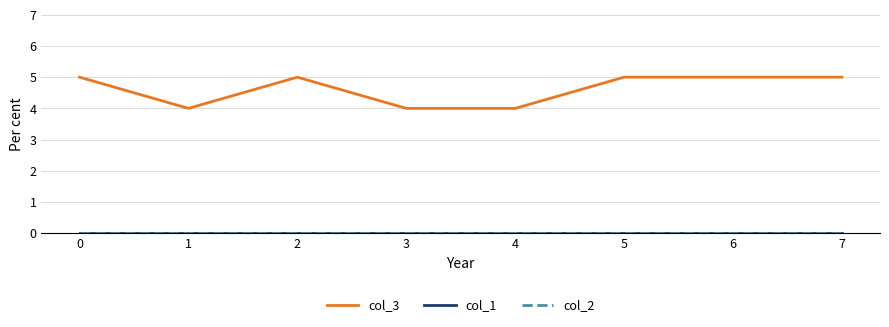

What is the value of the col_3 point at the 1st from the left?

5